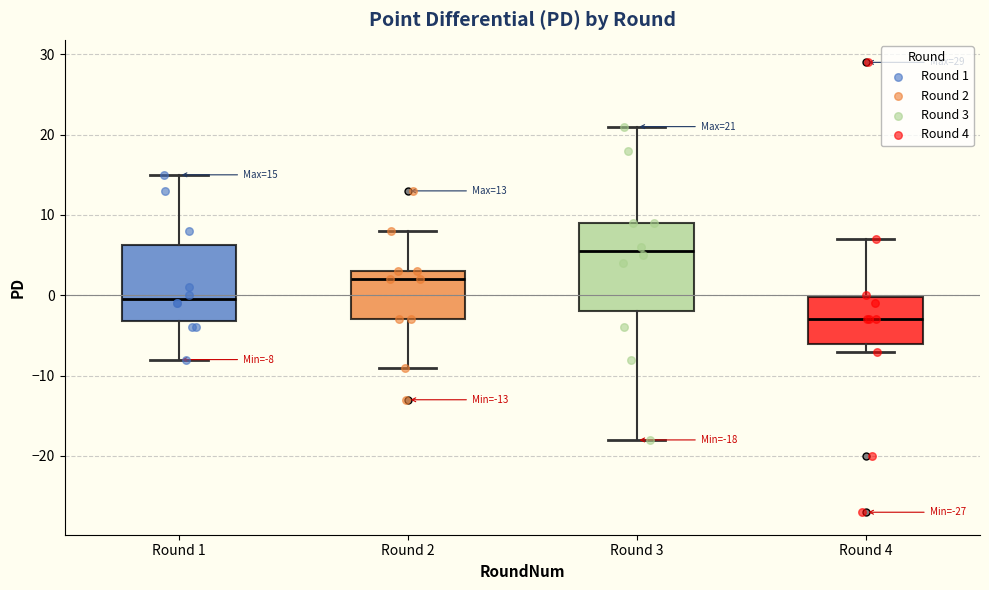

Comparing the boxes themselves (not the whiskers), which one is the tallest?

Round 3